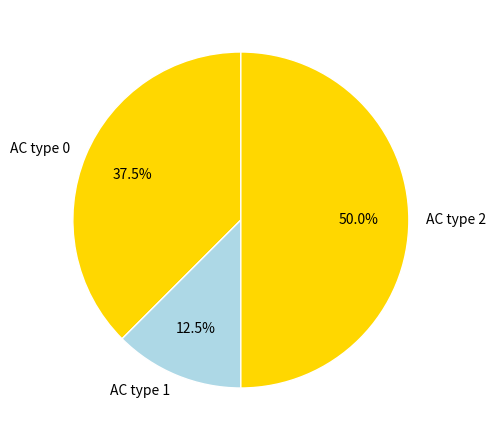

What percentage do AC type 0 and AC type 1 together represent?

50.0%